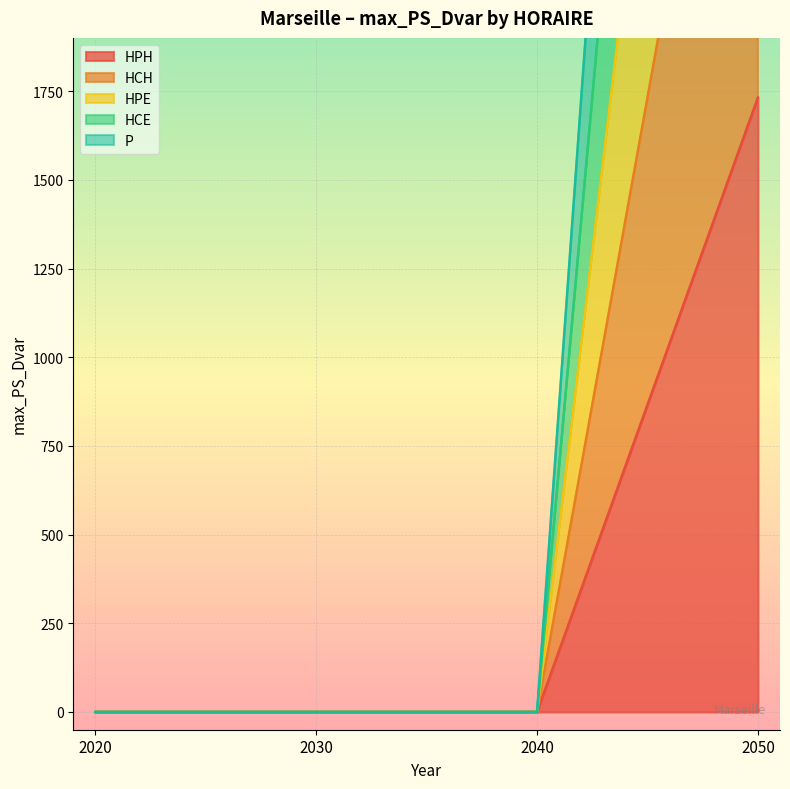

Reading left to right, what are all the values shown in this chart?

HPH: 0.0	0.0	0.0	1731.7
HCH: 0.0	0.0	0.0	3463.4
HPE: 0.0	0.0	0.0	5195.1
HCE: 0.0	0.0	0.0	6926.9
P: 0.0	0.0	0.0	8652.2